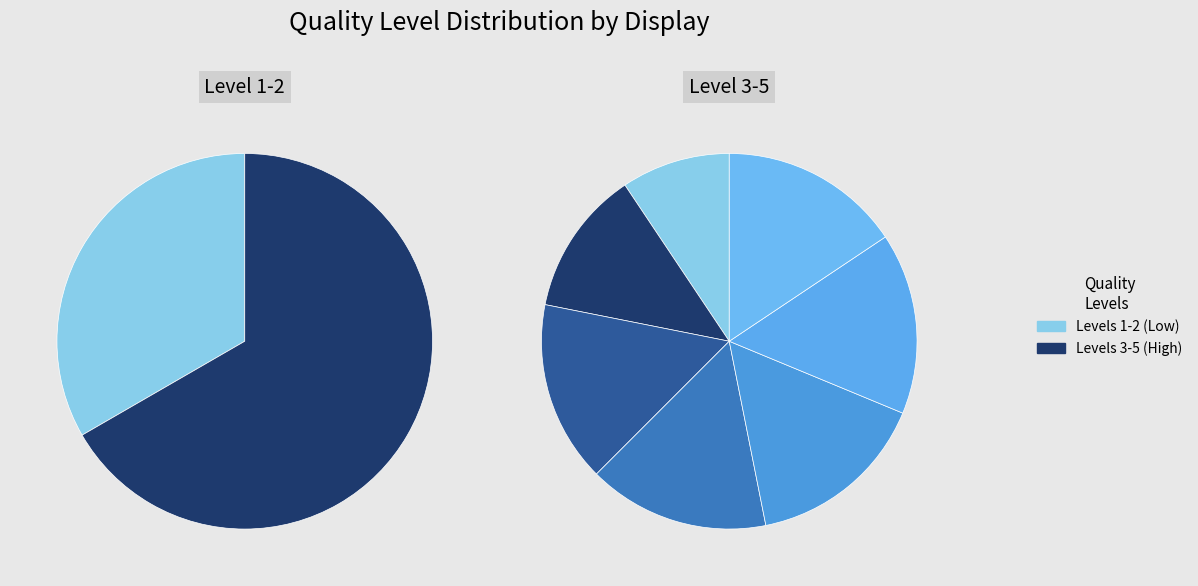

Is it true that Normal/neutral situation quality is 21% of the pie?

False